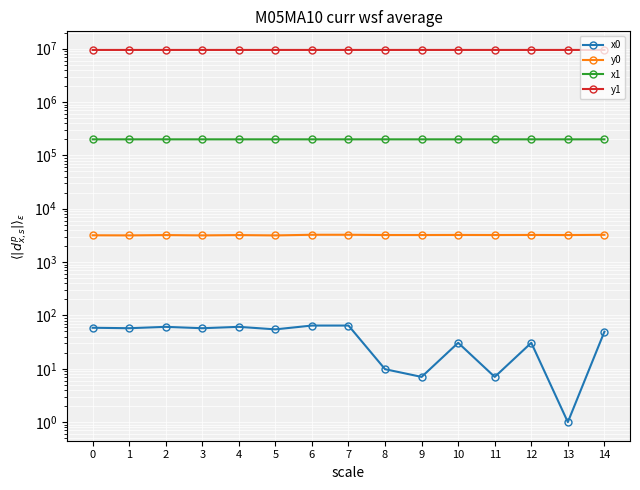

How many data points does each series have?

15